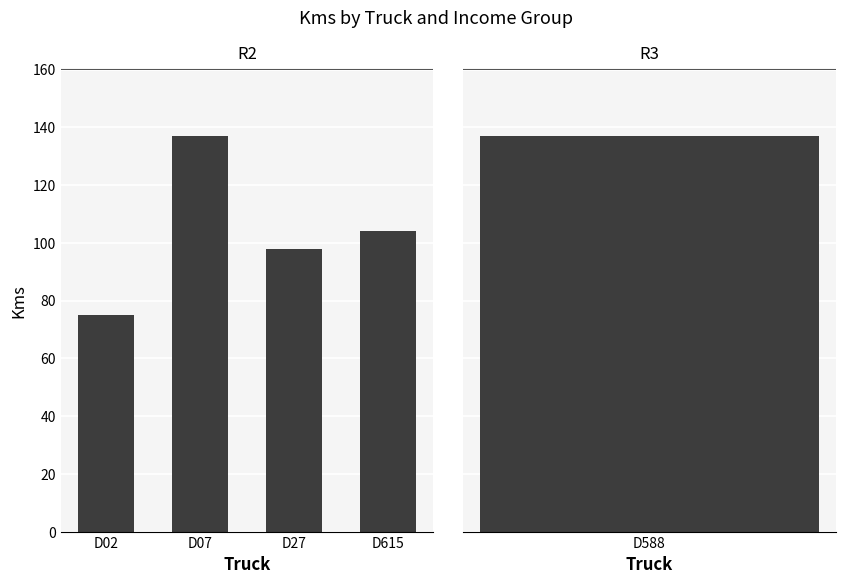

Is it true that the value at D615 is 36?

False